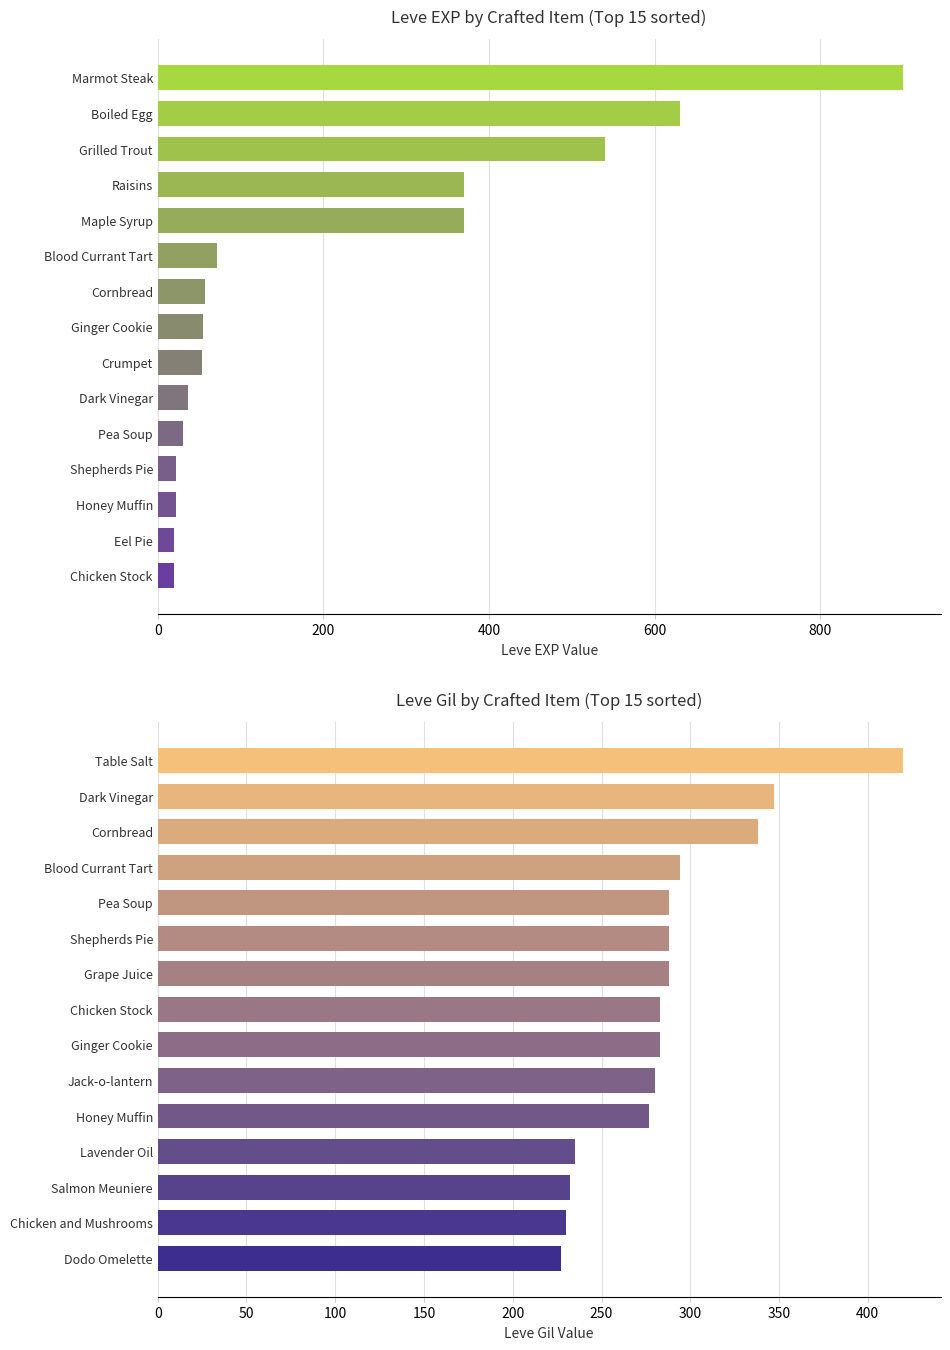

Reading right to left, extract all data points from this chart.

Leve EXP: 900	630	540	370	370	72	57	55	53	36	31	22	22	20	20
Leve Gil: 420	347	338	294	288	288	288	283	283	280	277	235	232	230	227